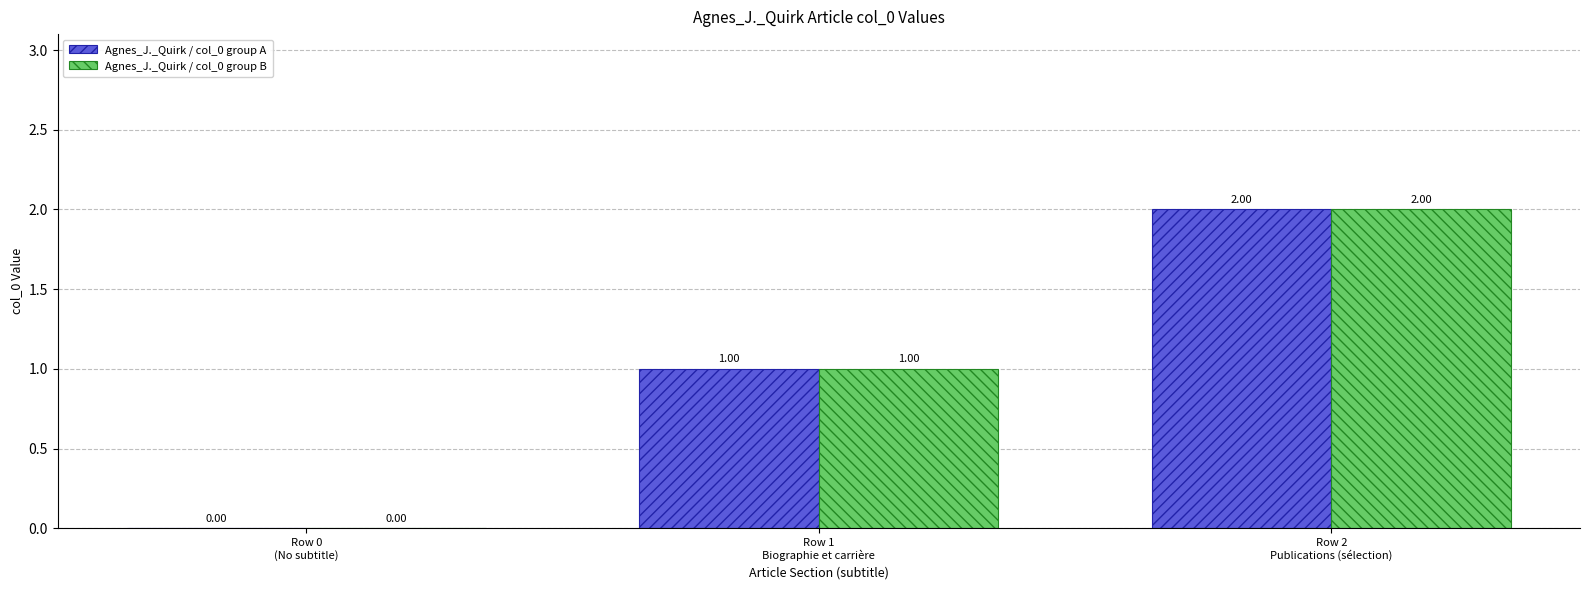

At which label is Agnes_J._Quirk / col_0 group B closest to 1?

Row 1
Biographie et carrière